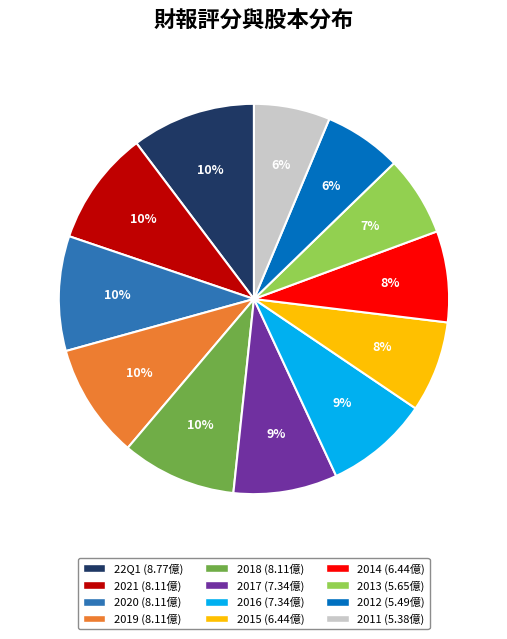

What percentage is the 2021 slice, to the nearest percent?

10%